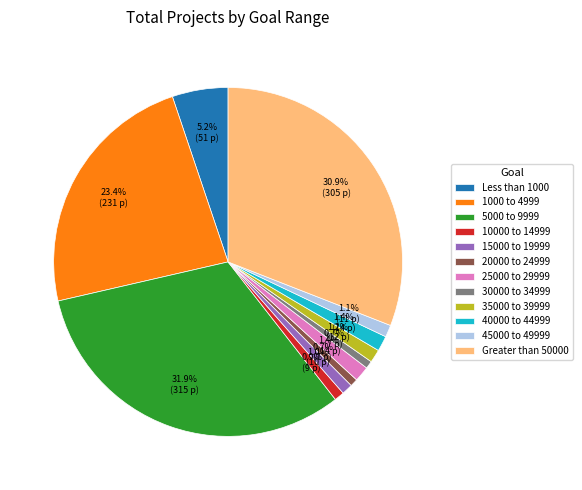

Does any single category account for the majority?

No